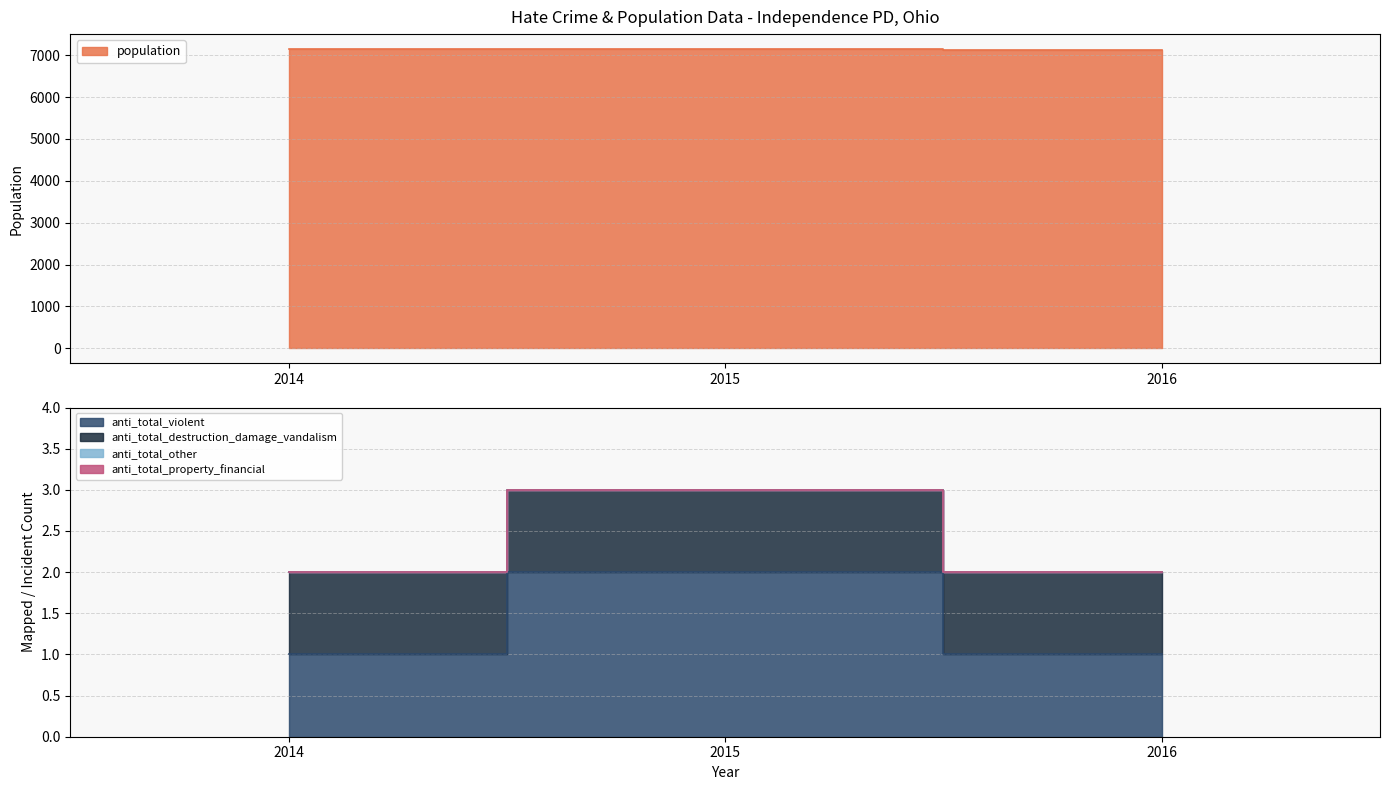

What is the difference between the highest and lowest values at 2014?

7147